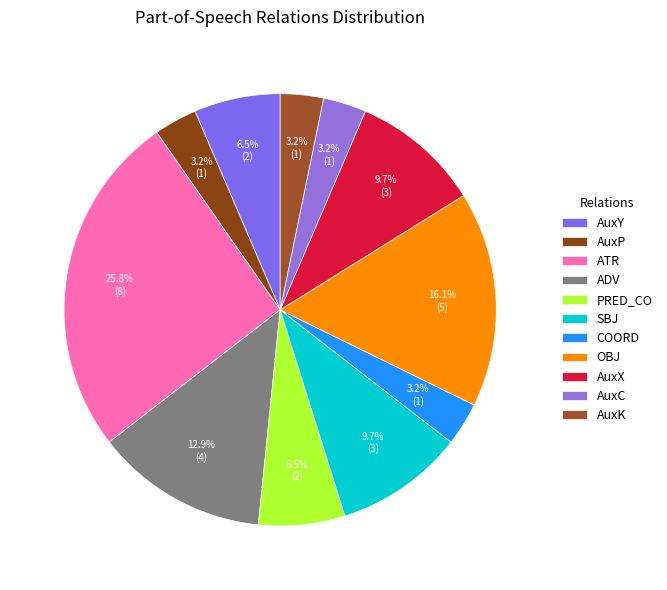

Which has a higher value, AuxX or PRED_CO?

AuxX